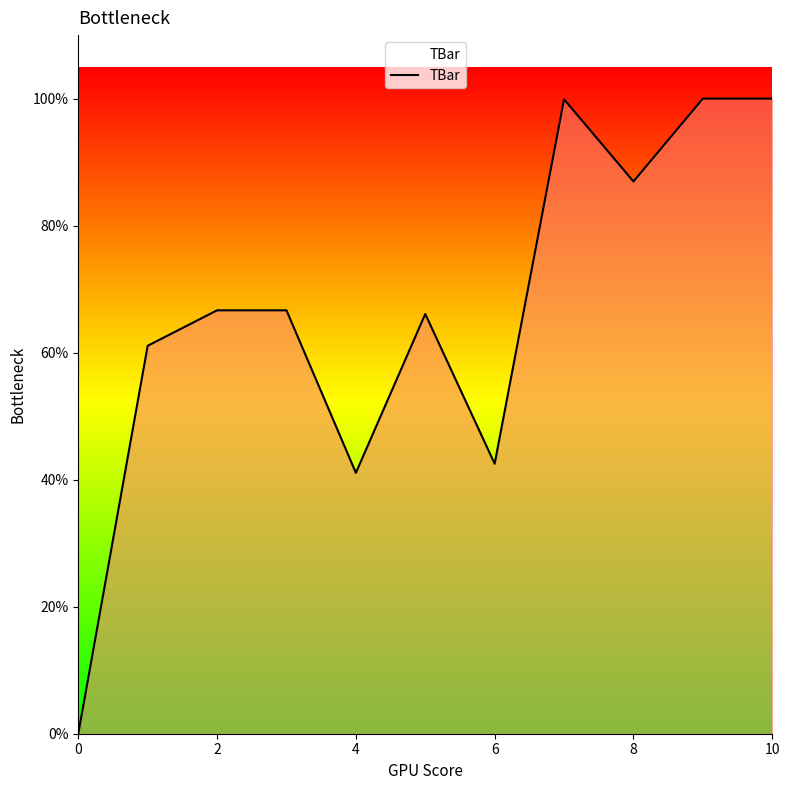

Does the chart have visible grid lines?

No